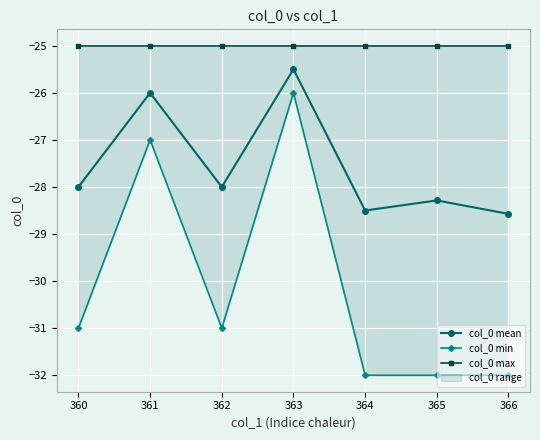

Where is the first local maximum for col_0 min?

361